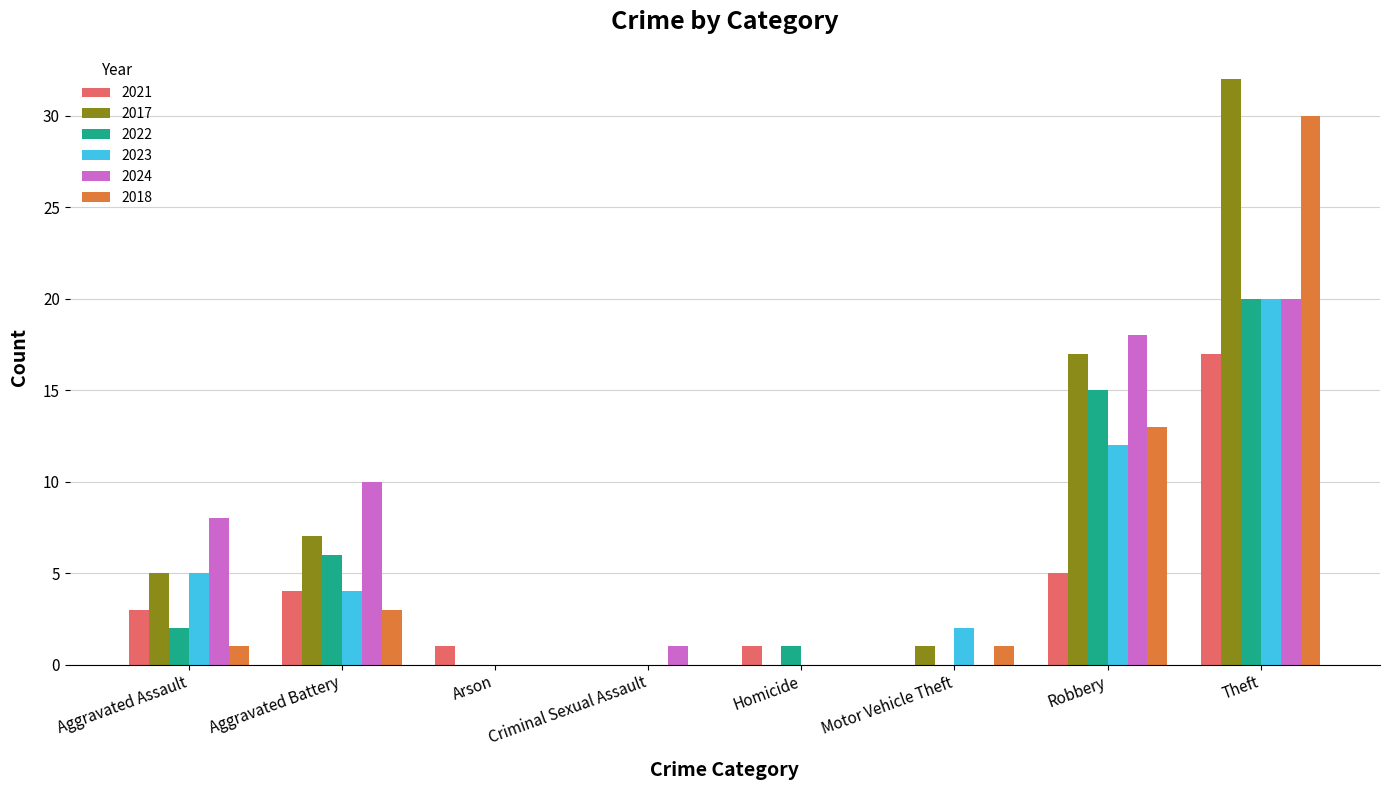

What is the average value of the 2017 series?

8